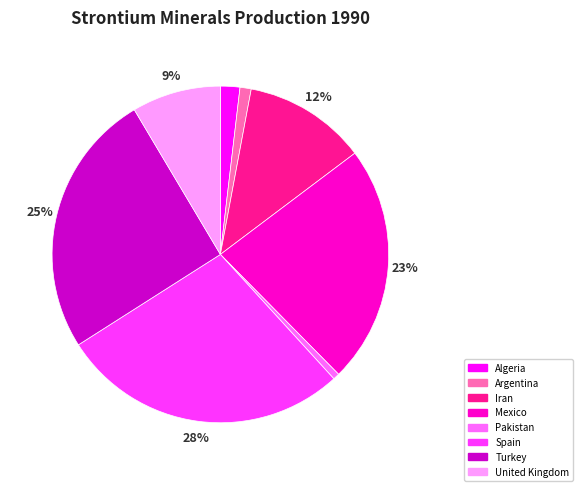

The Spain slice represents 28% of the pie. True or false?

True